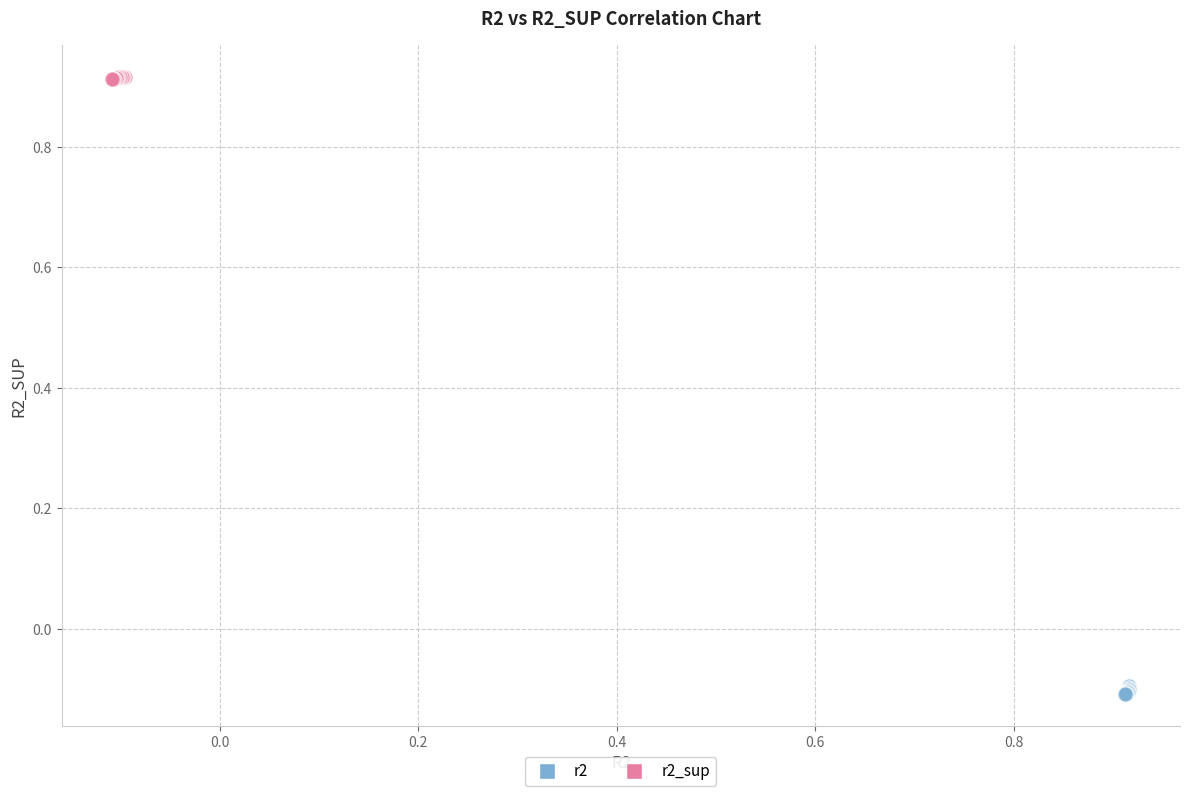

What are all the series names shown in the legend?

r2, r2_sup